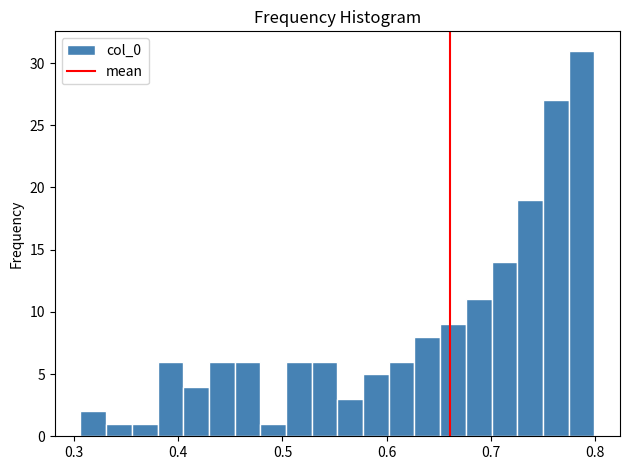

Read against the x-axis, roughly where is the centre of the tallest bar?

0.79